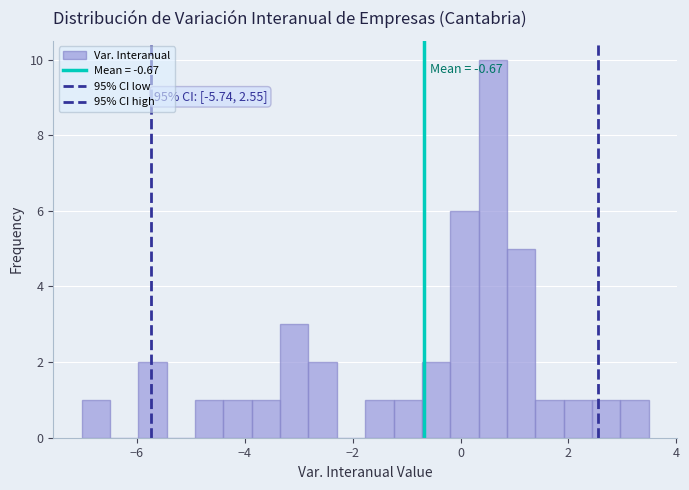

Around what value on the x-axis is the tallest bar? Give the approximate position of its centre, as read against the axis.

0.6